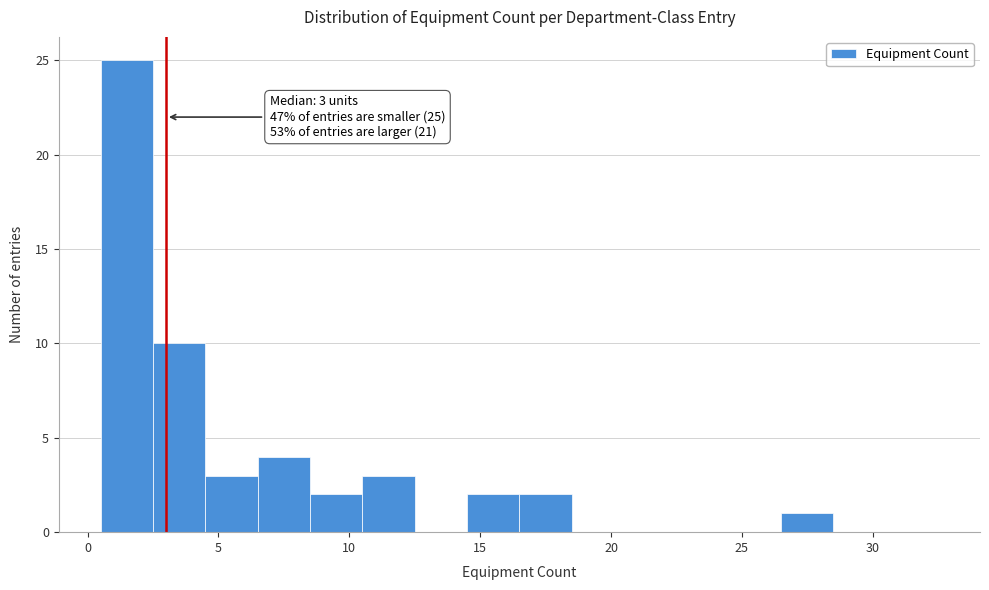

Which range on the x-axis has the tallest bar?

0.5 to 2.5